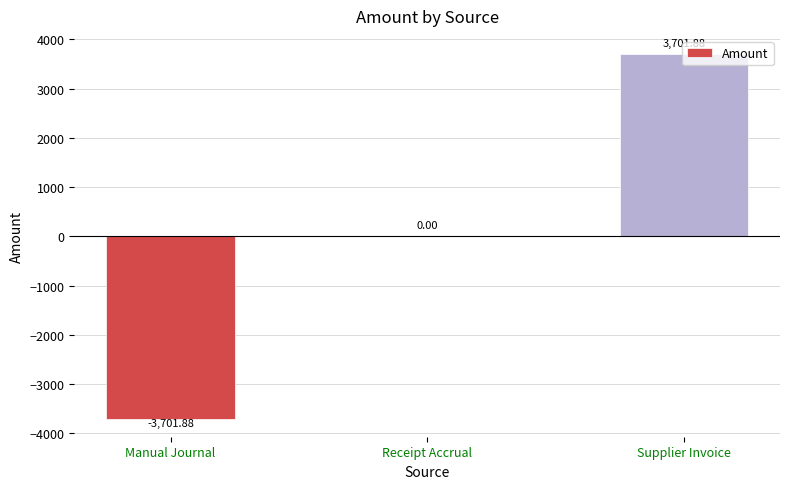

What is the change in value from Manual Journal to Supplier Invoice?

+7403.8